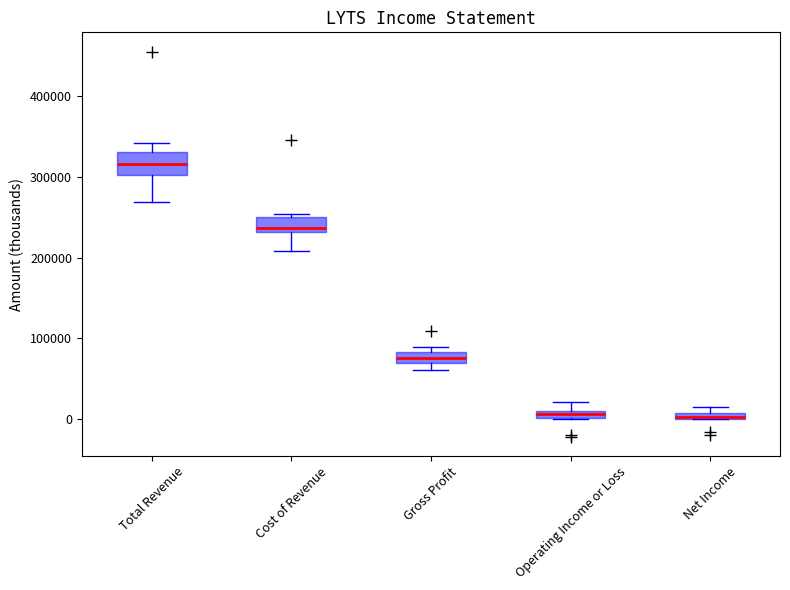

Which box has the highest median line?

Total Revenue